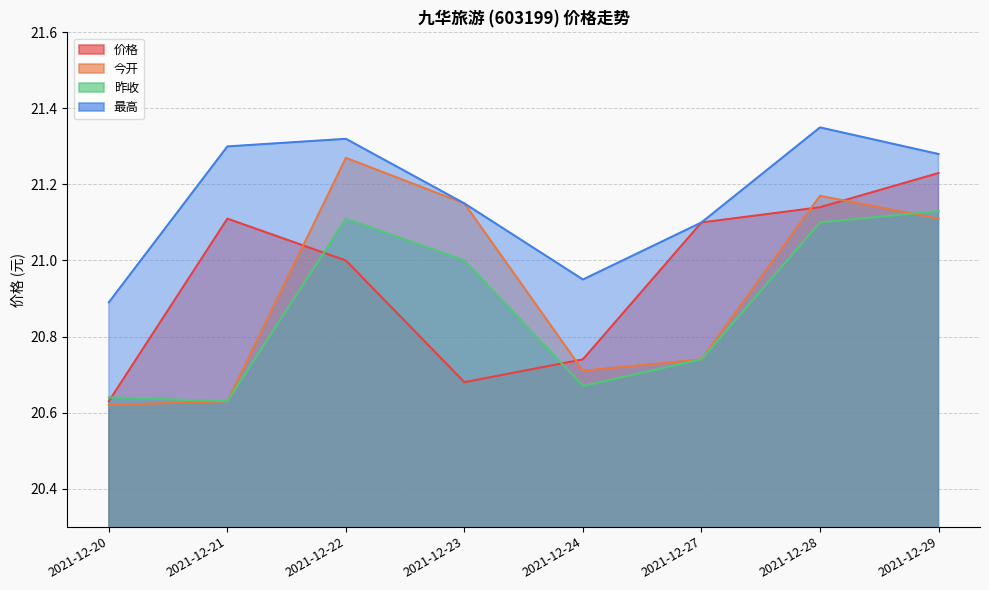

What is the total value across all series at 2021-12-22?

84.7